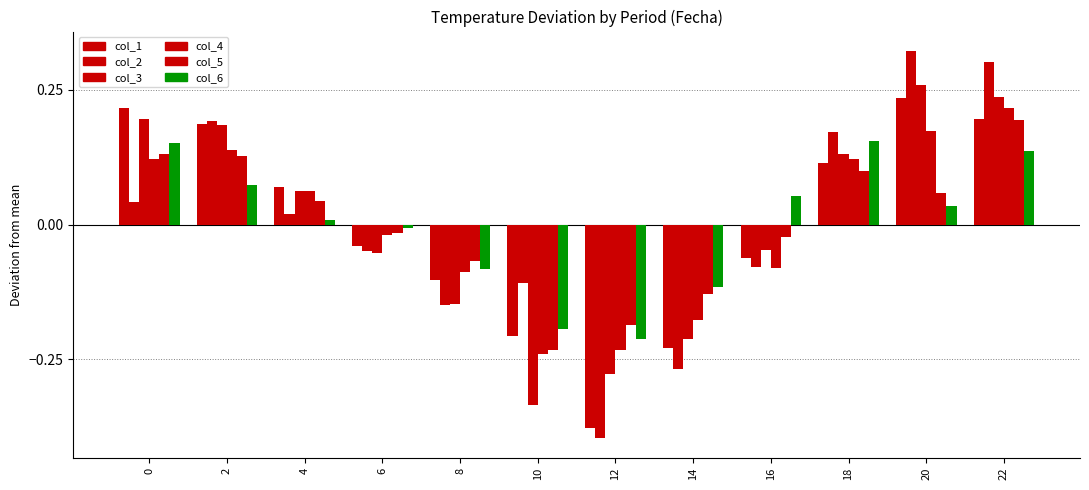

How many groups of bars are there?

12